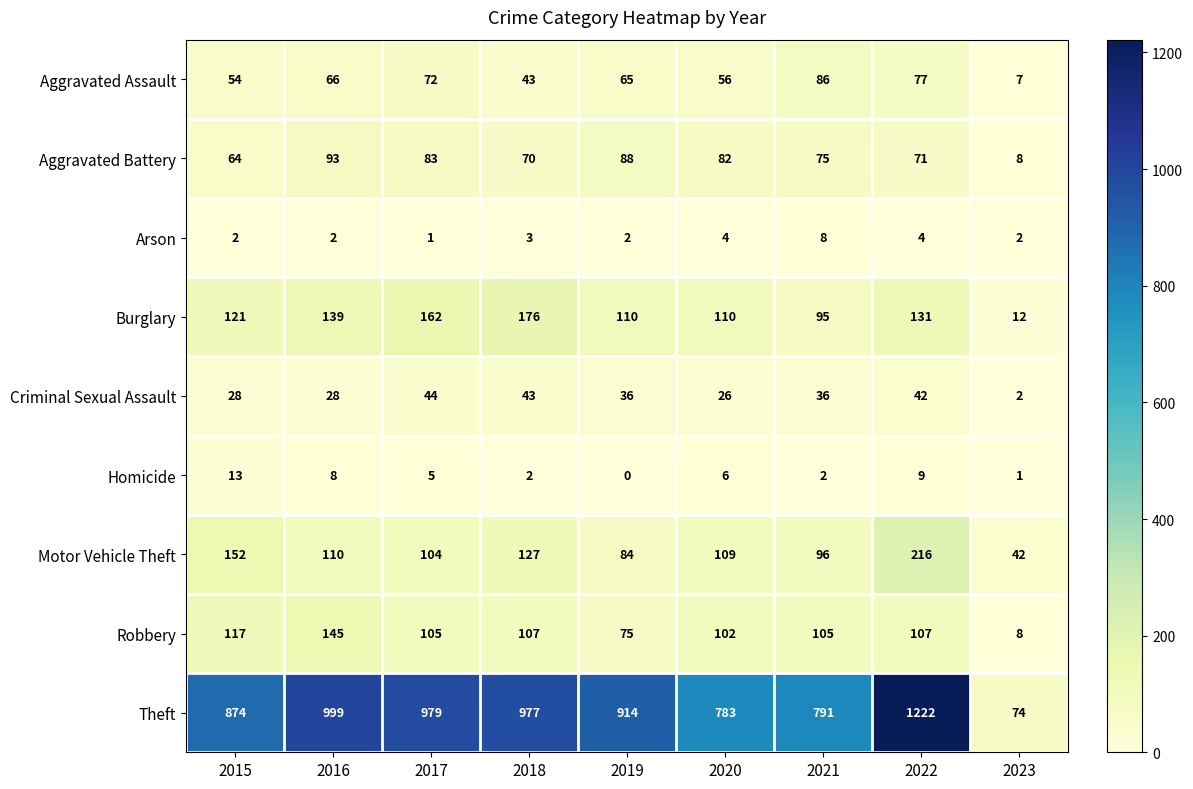

At which category does the chart reach its minimum across all series?

2019